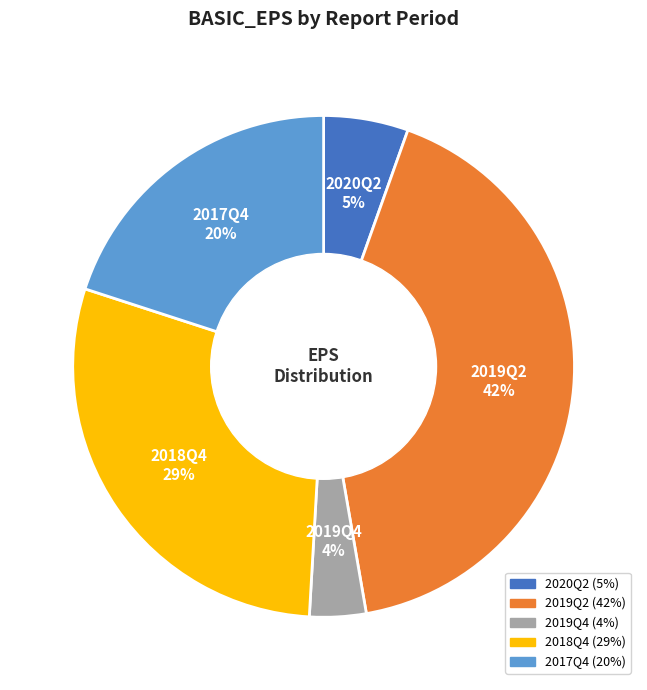

Which slice is the smallest?

2019Q4